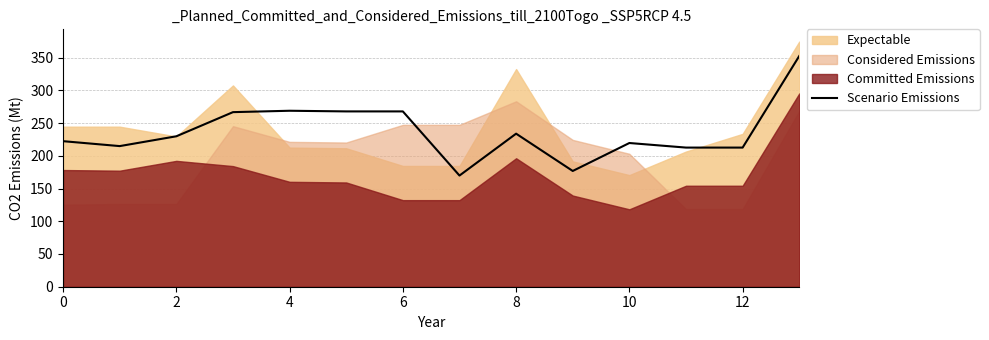

Reading left to right, extract all data points from this chart.

222.4	214.9	229.9	266.7	268.9	267.9	267.9	169.9	233.9	176.9	219.6	212.6	212.6	352.5